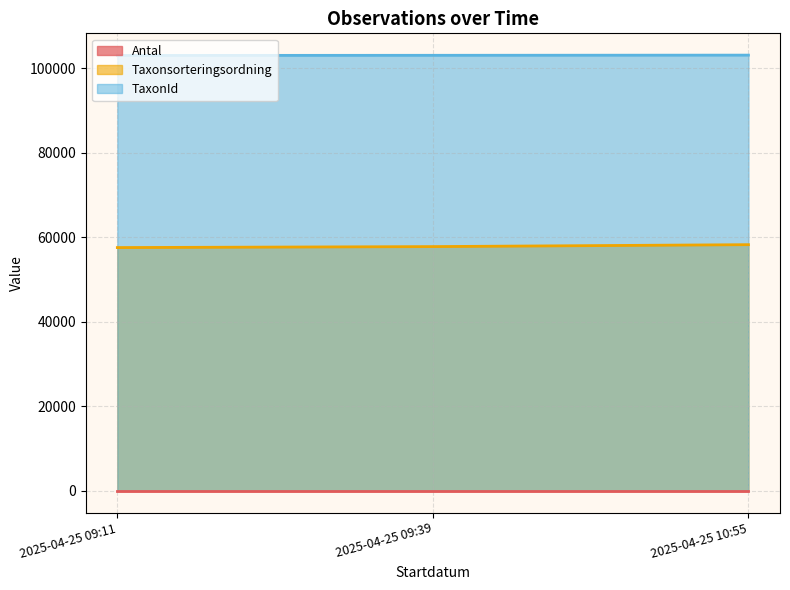

Which label corresponds to the smallest value in the chart?

2025-04-25 09:11